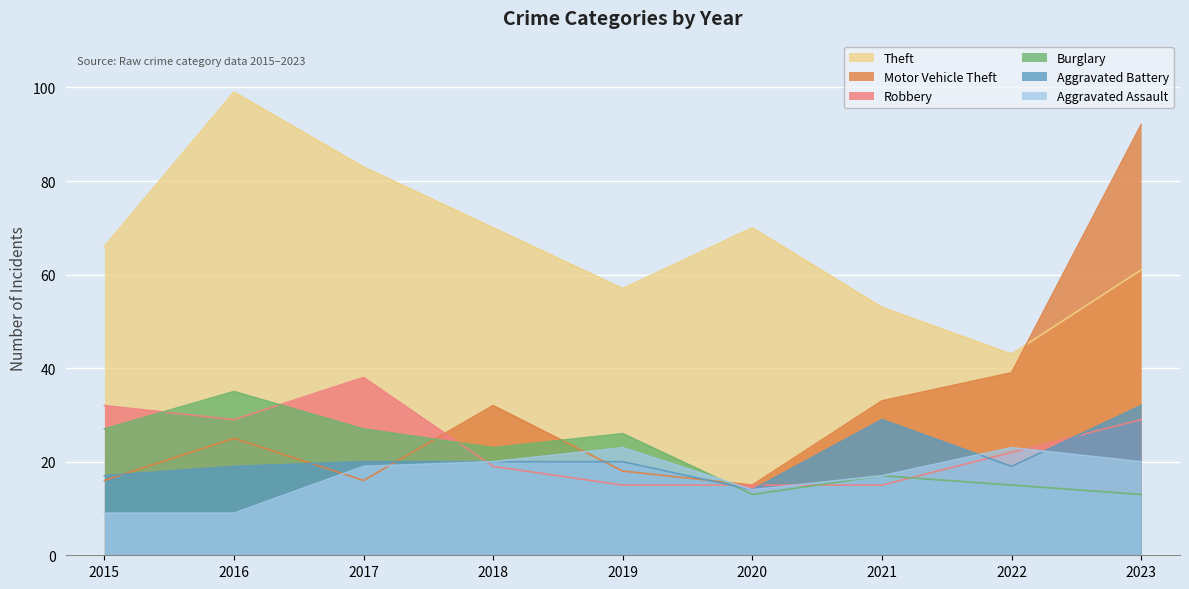

At which category does Aggravated Battery reach its first local valley?

2020